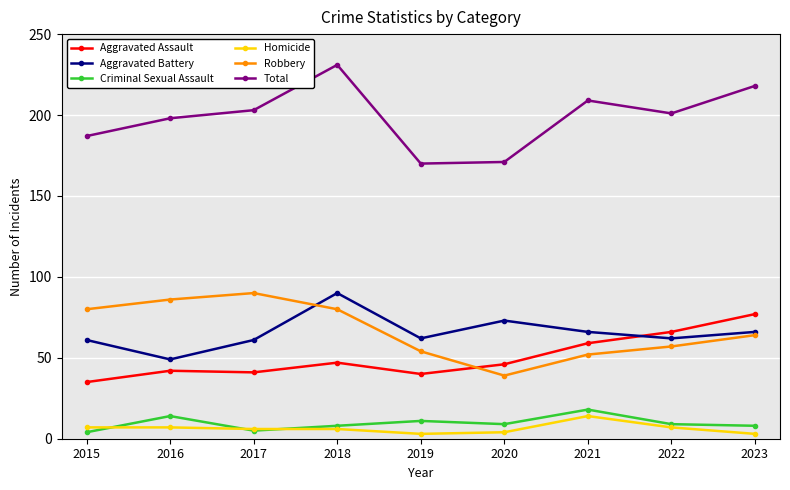

How many lines are shown in the chart?

6